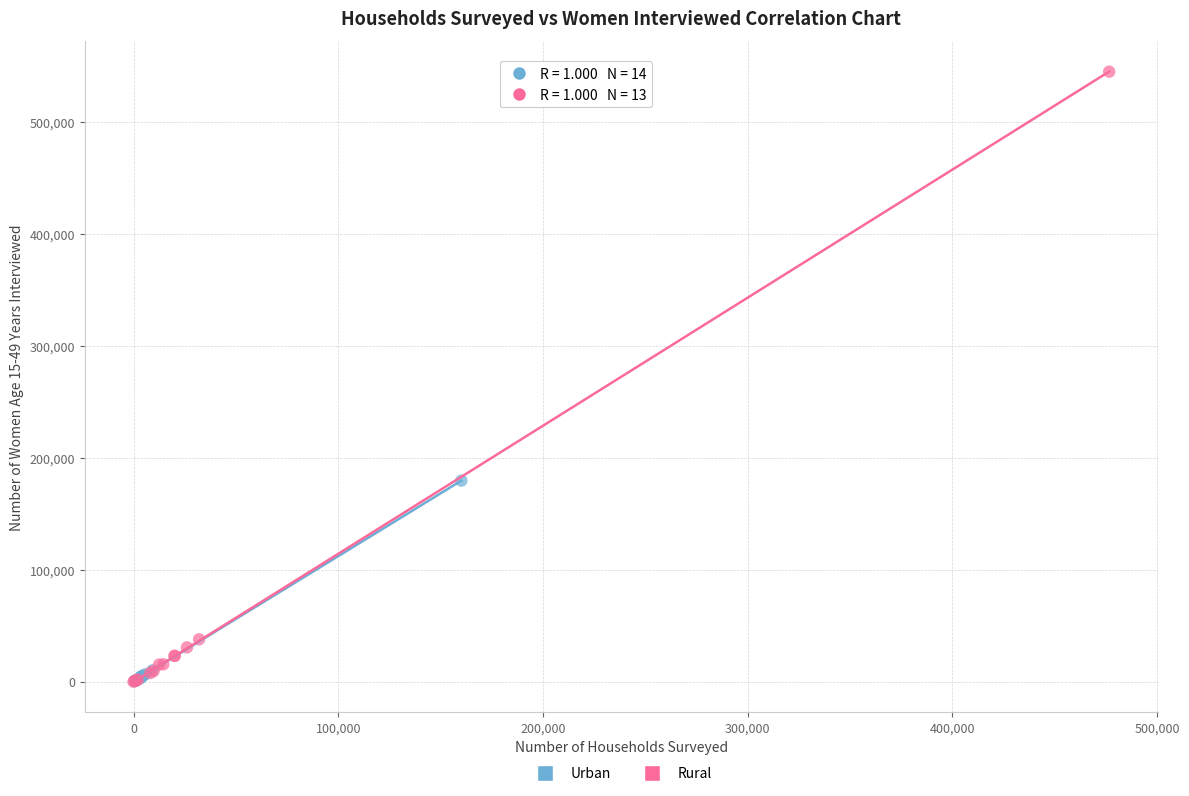

Which series contains the highest Y value?

Rural